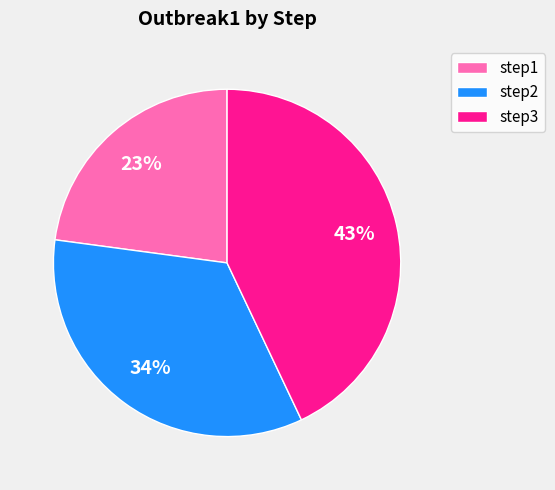

To the nearest percent, what is the difference between the step2 and step3 slice percentages?

9%